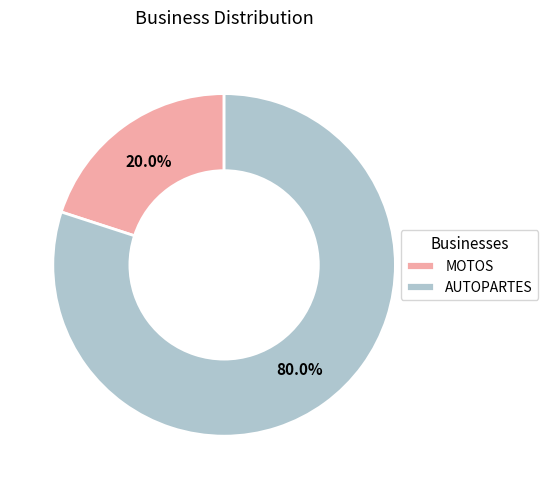

Between MOTOS and AUTOPARTES, which is larger?

AUTOPARTES